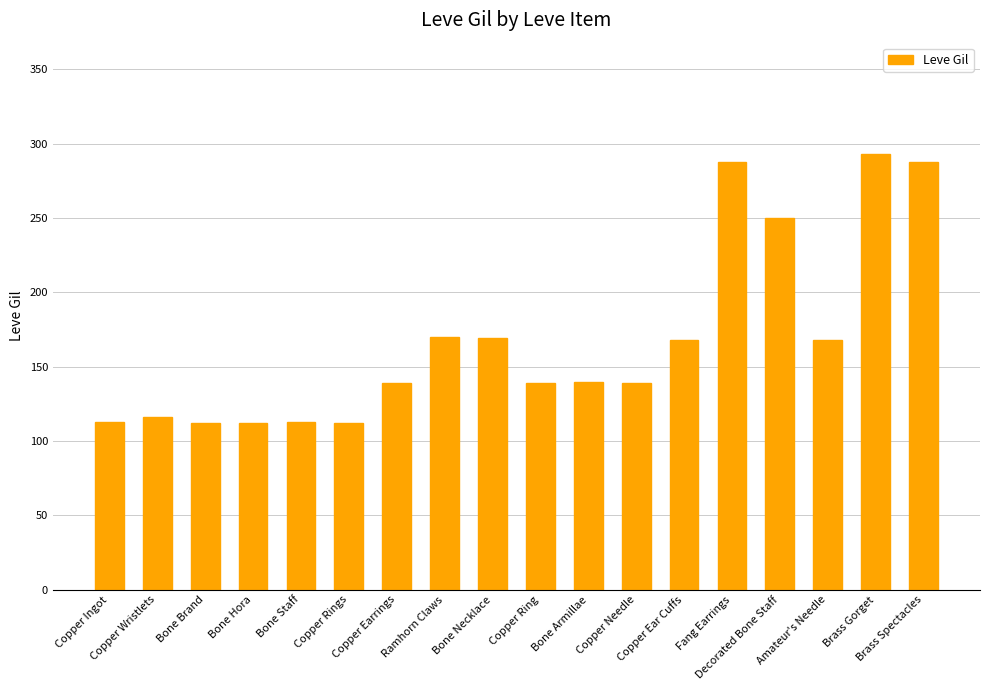

What is the value of the 9th bar from the left?

169